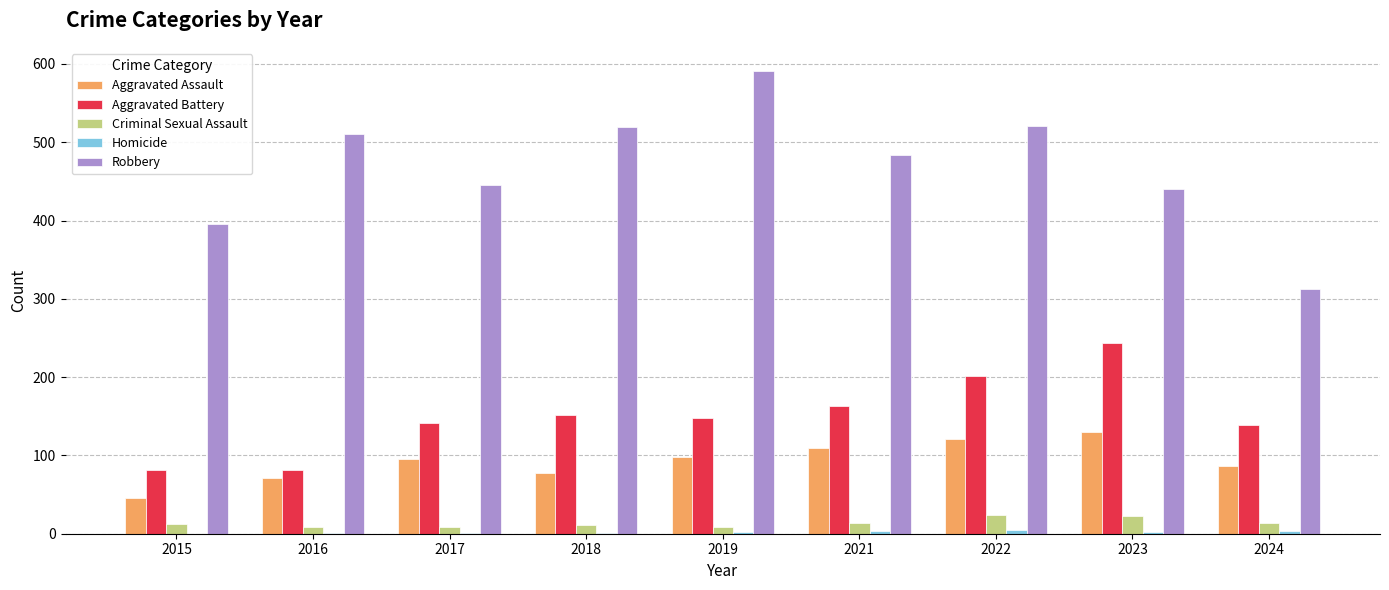

What is the maximum value for Robbery?

591